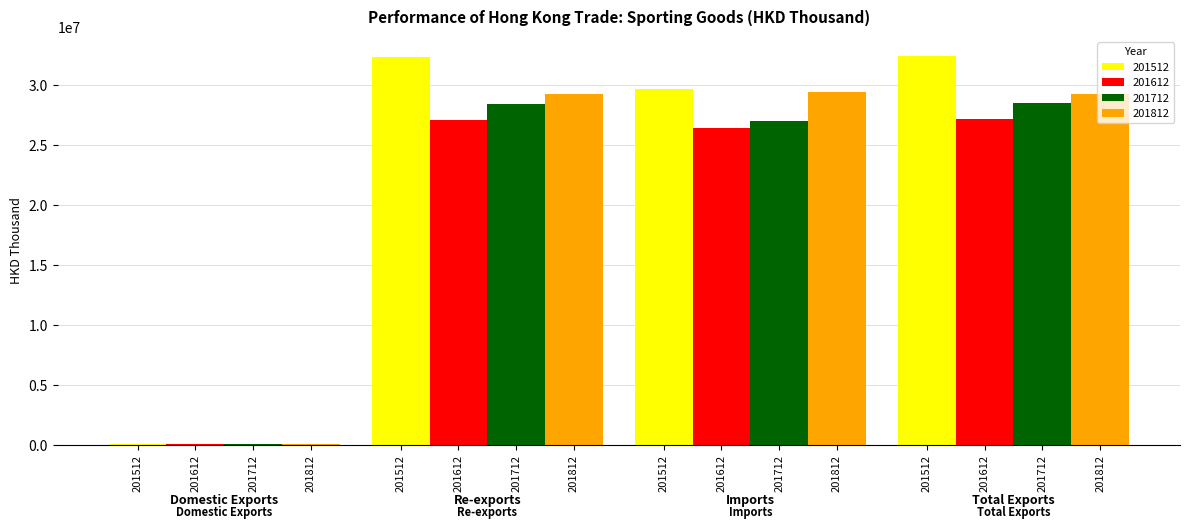

What are all the series names shown in the legend?

201512, 201612, 201712, 201812